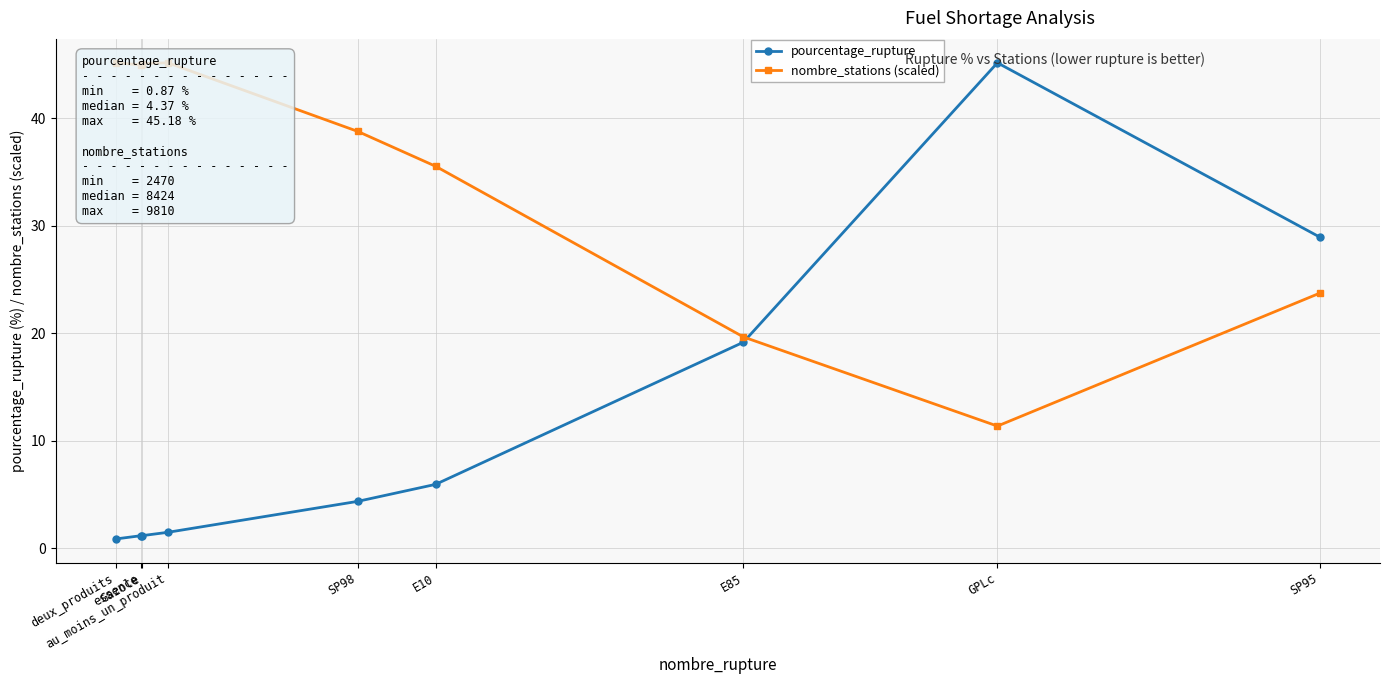

Is it true that pourcentage_rupture equals 6.0 at E10?

True